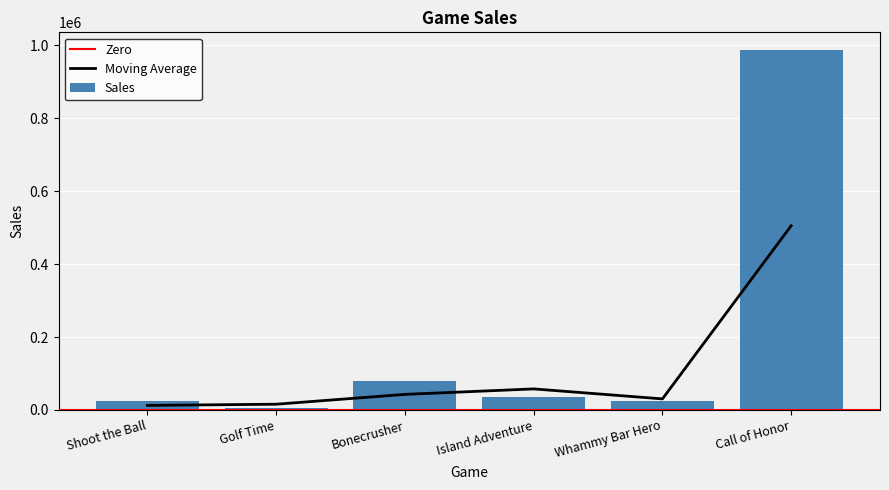

Rank the categories by value from highest to lowest.

Call of Honor, Bonecrusher, Island Adventure, Shoot the Ball, Whammy Bar Hero, Golf Time